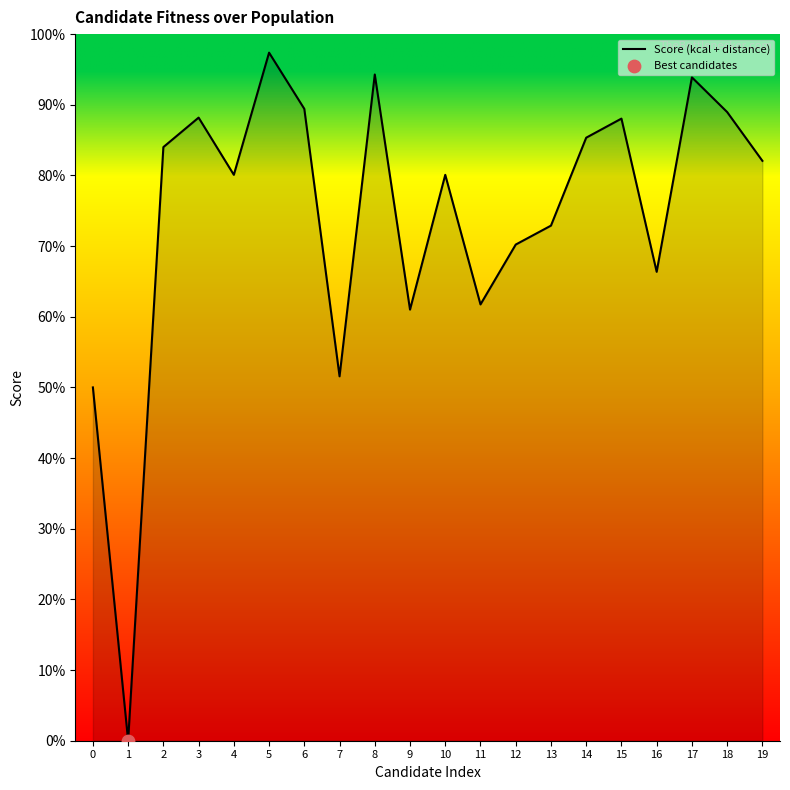

What is the change in value from 15 to 16?

-0.2